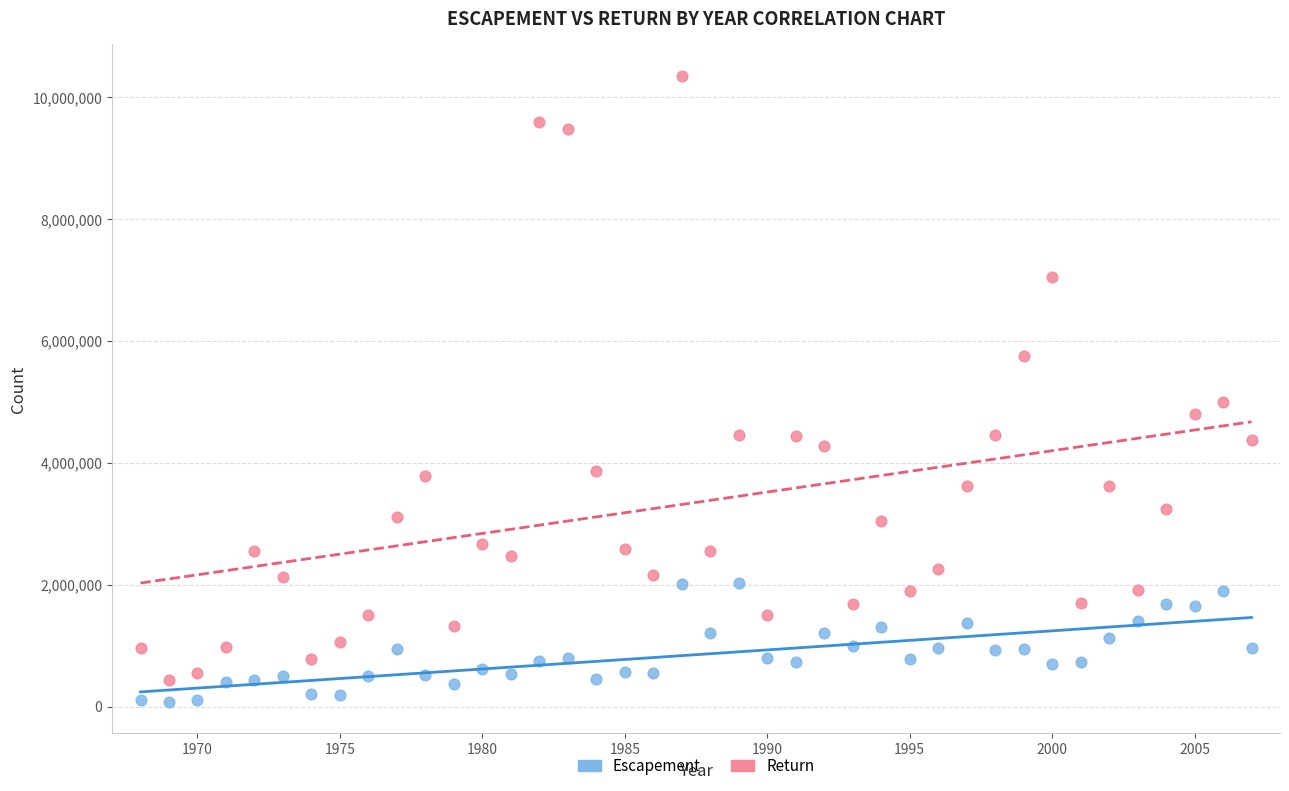

Which series has the widest spread of Y values?

Return